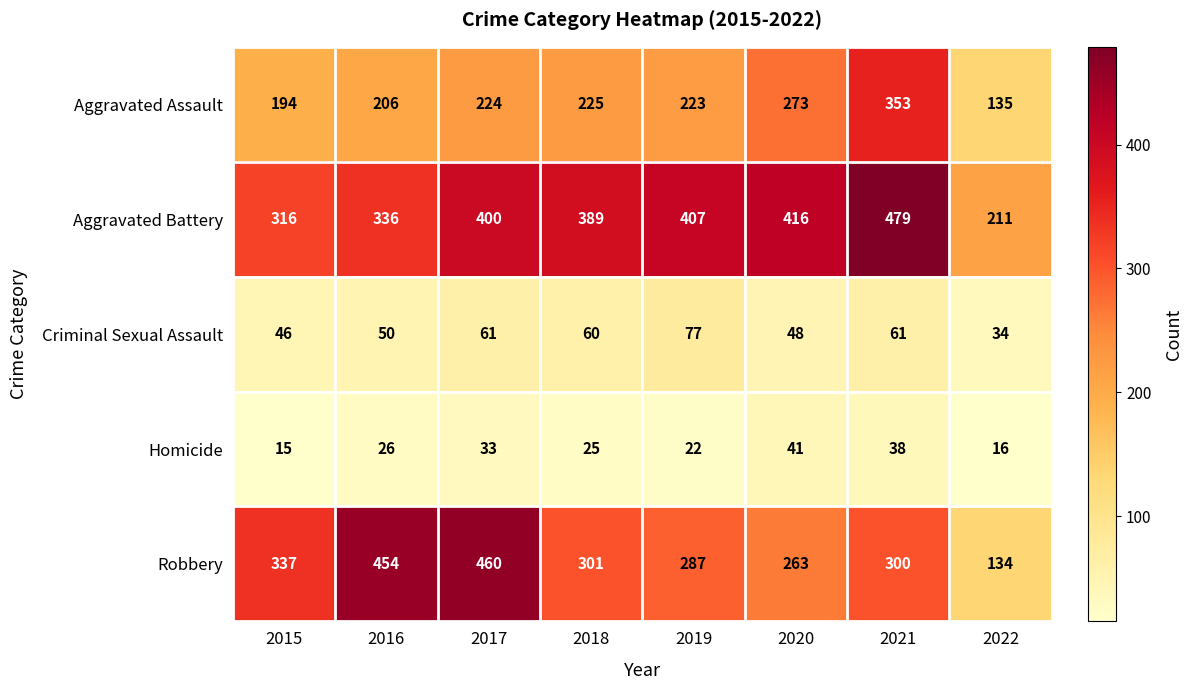

List the series in order of their peak value, lowest first.

Homicide, Criminal Sexual Assault, Aggravated Assault, Robbery, Aggravated Battery